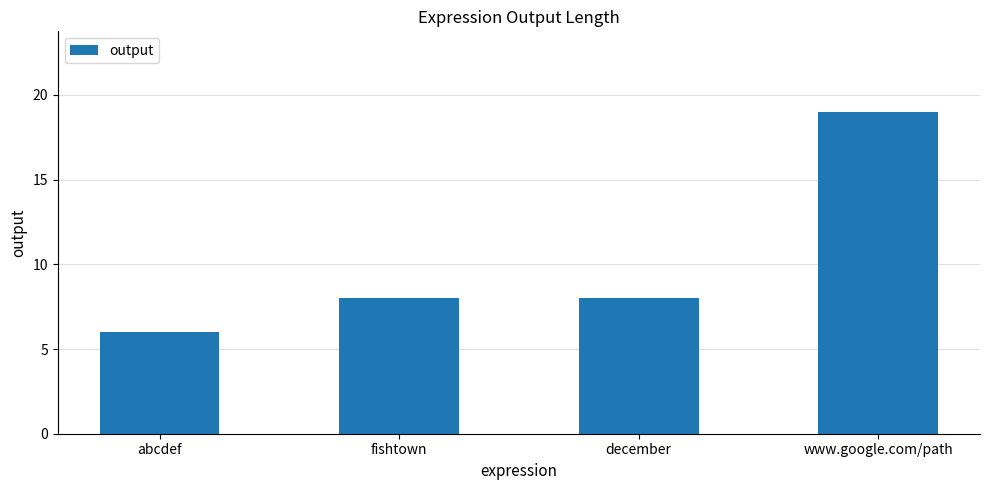

What is the difference between the second highest and minimum values?

2